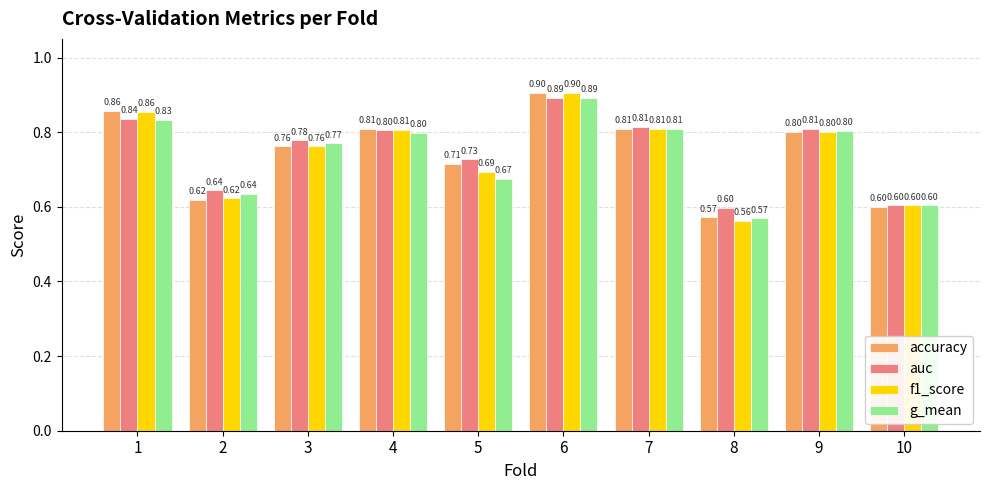

What are all the series names shown in the legend?

accuracy, auc, f1_score, g_mean